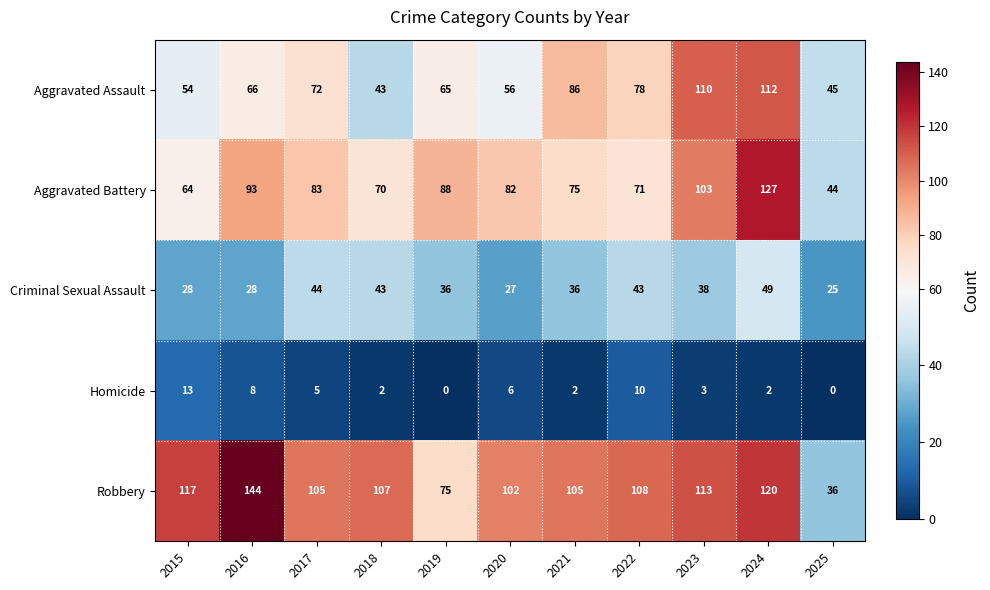

At which label does Robbery reach its peak?

2016